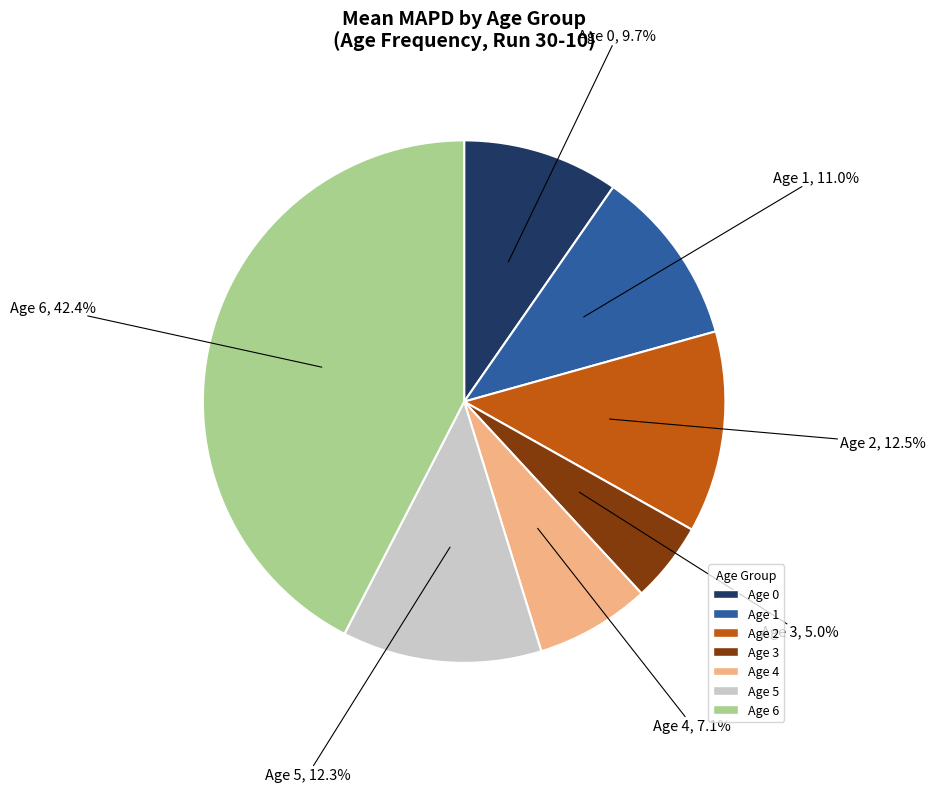

Count the number of slices in the pie.

7